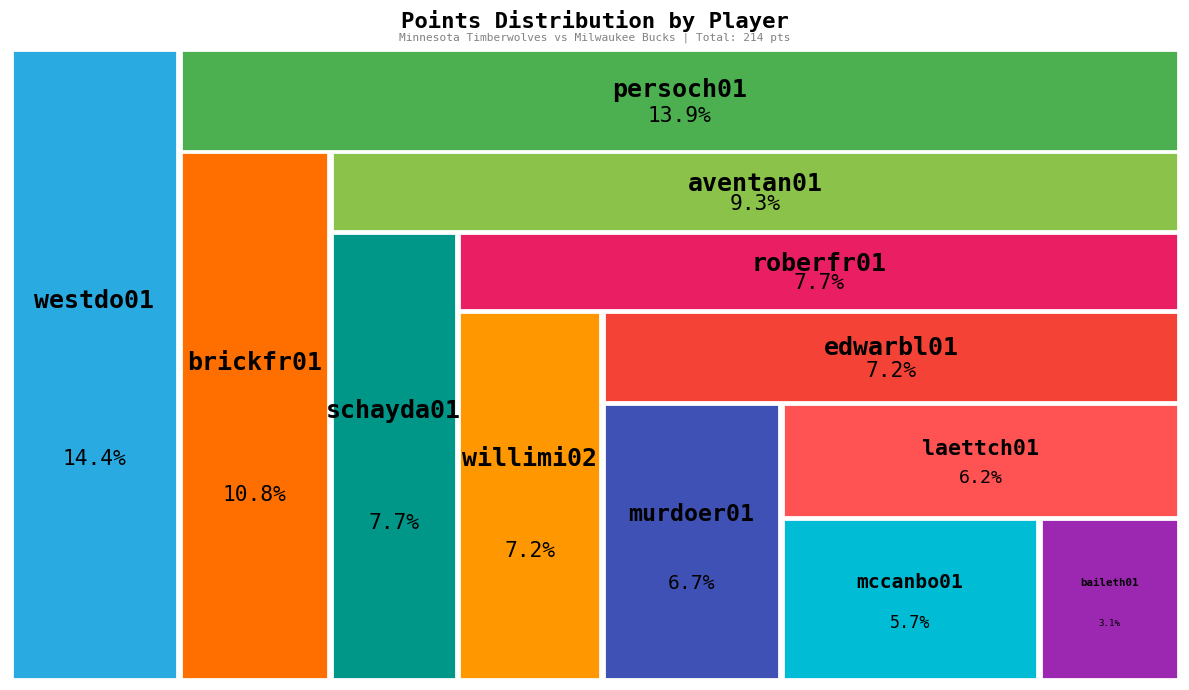

What percentage do edwarbl01 and mccanbo01 together represent?

12.9%